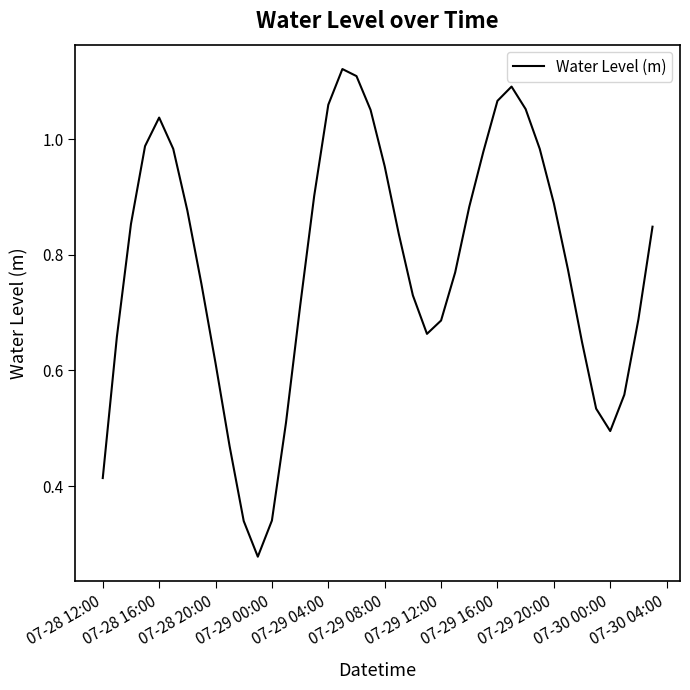

True or false: the data shows 0.3 at 07-30 00:00.

False